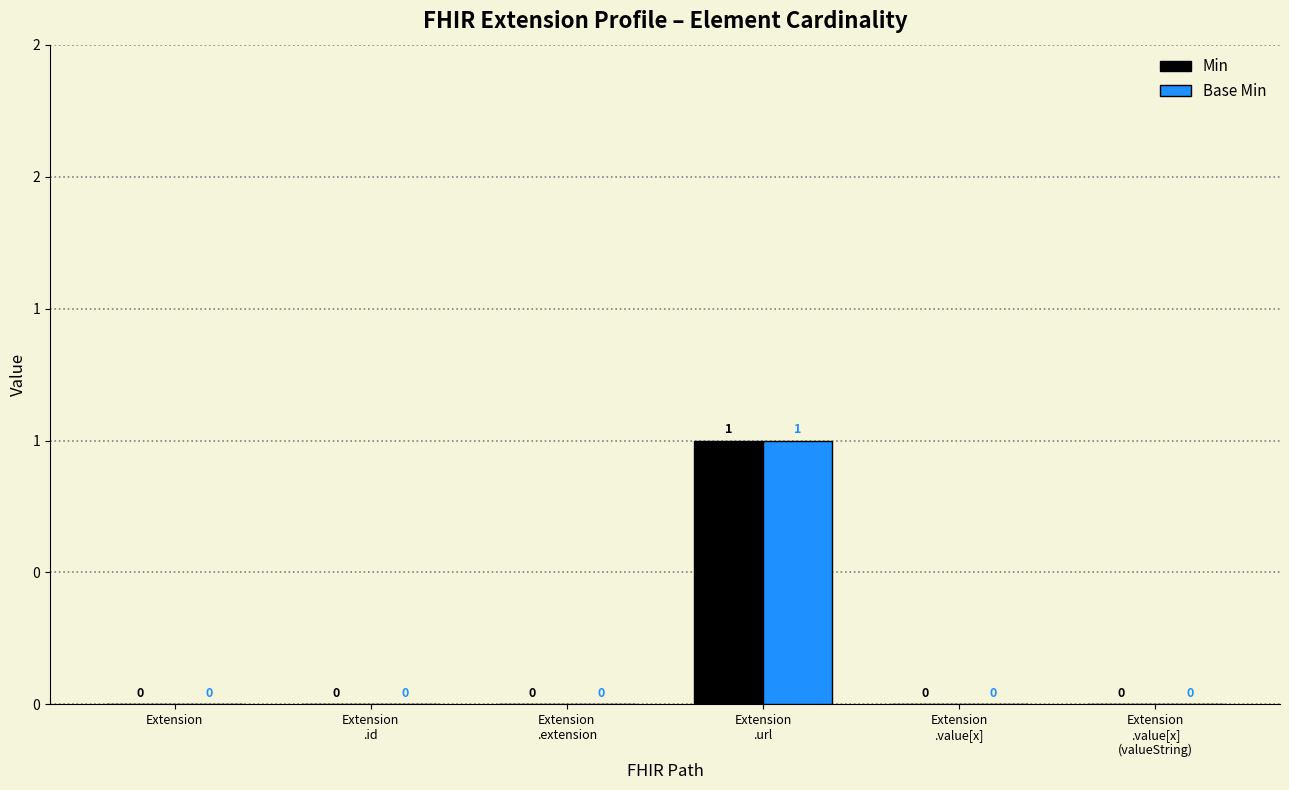

What are all the series names shown in the legend?

Min, Base Min